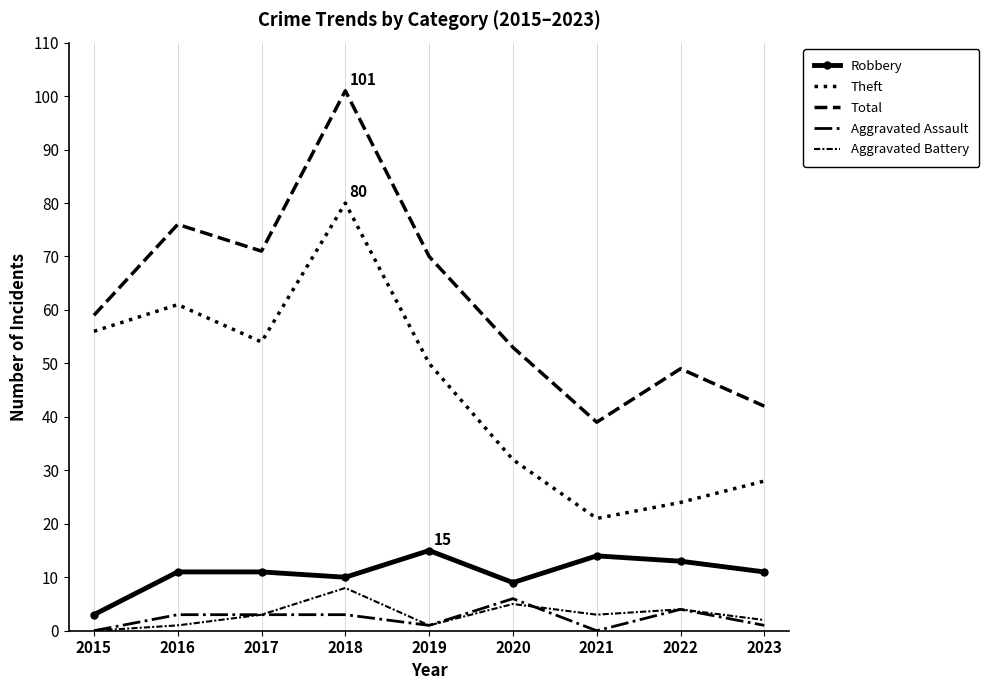

At which category does Robbery reach its first local peak?

2019